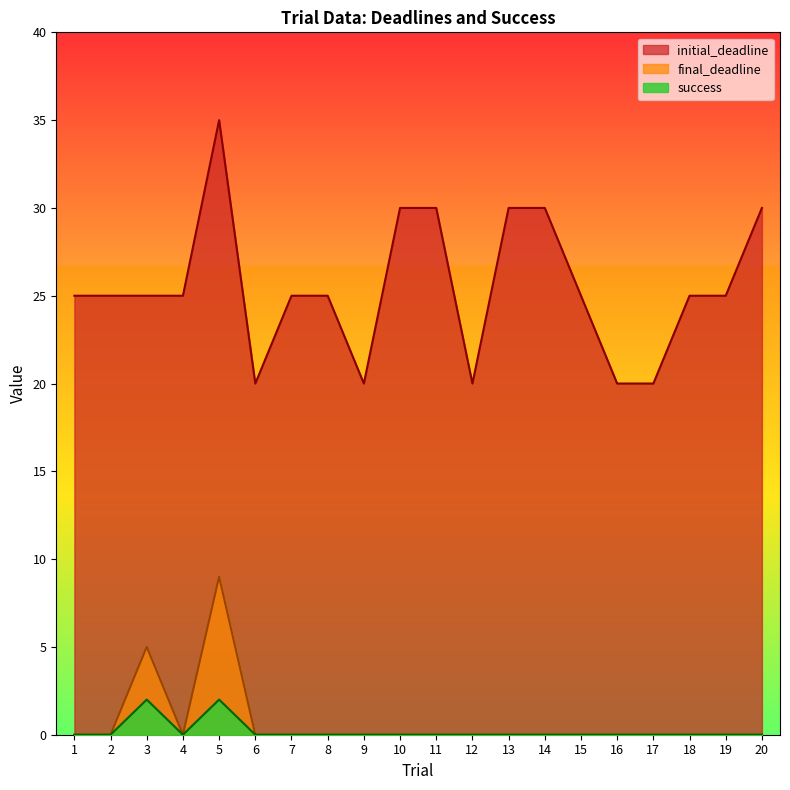

At which category is the sum across all series the highest?

5